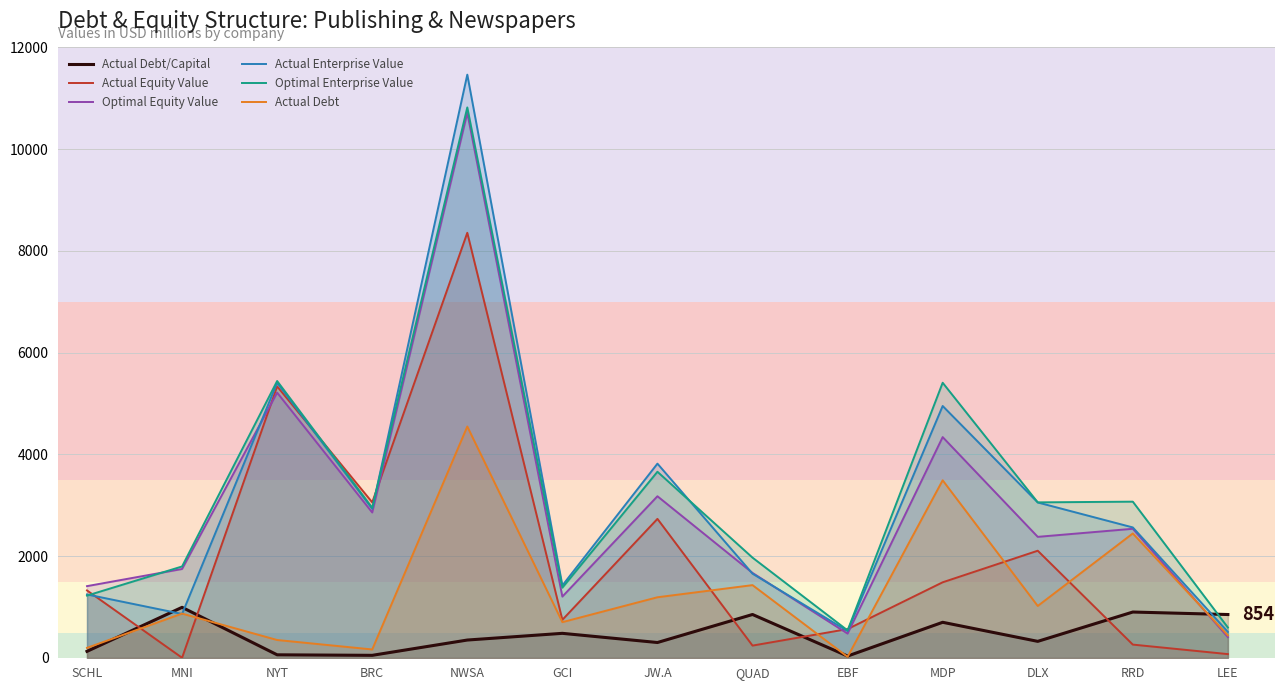

What is the minimum value shown in the chart?

4.0